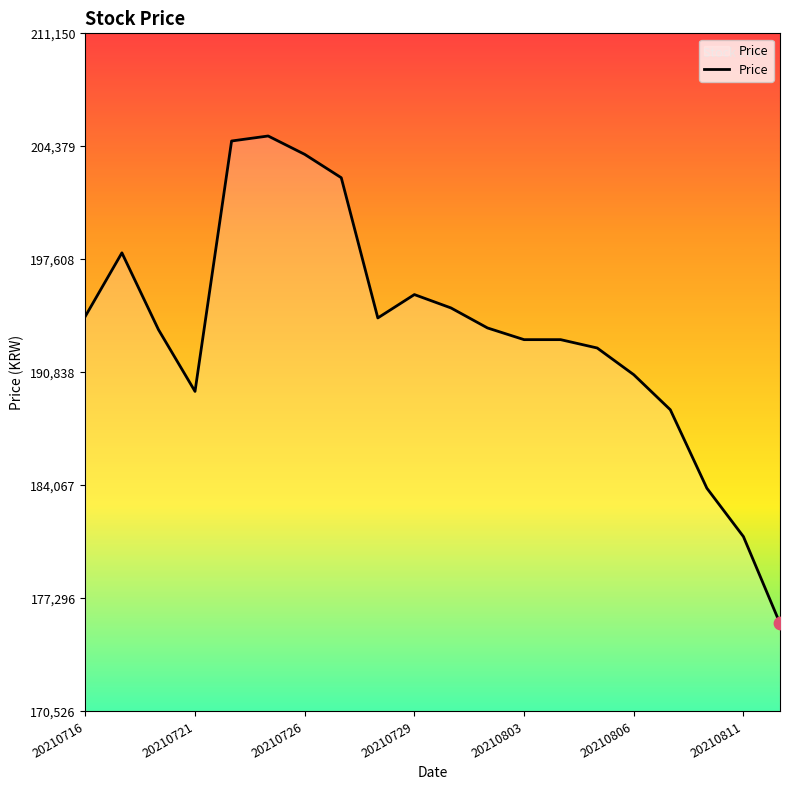

What is the greatest value displayed?

205000